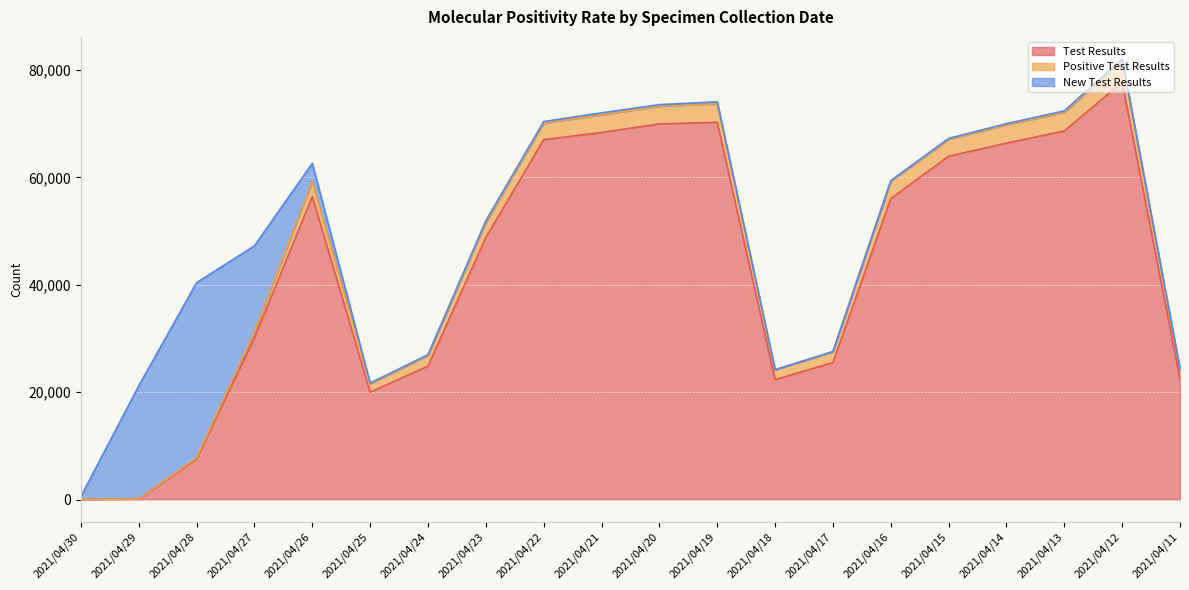

At 2021/04/23, list the series in order from largest to smallest.

Test Results, Positive Test Results, New Test Results